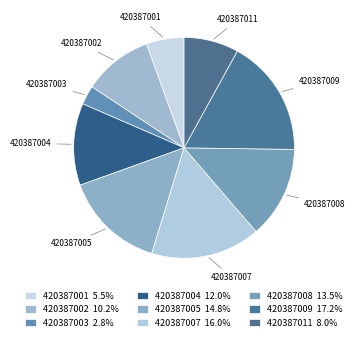

How many segments does this pie chart have?

9